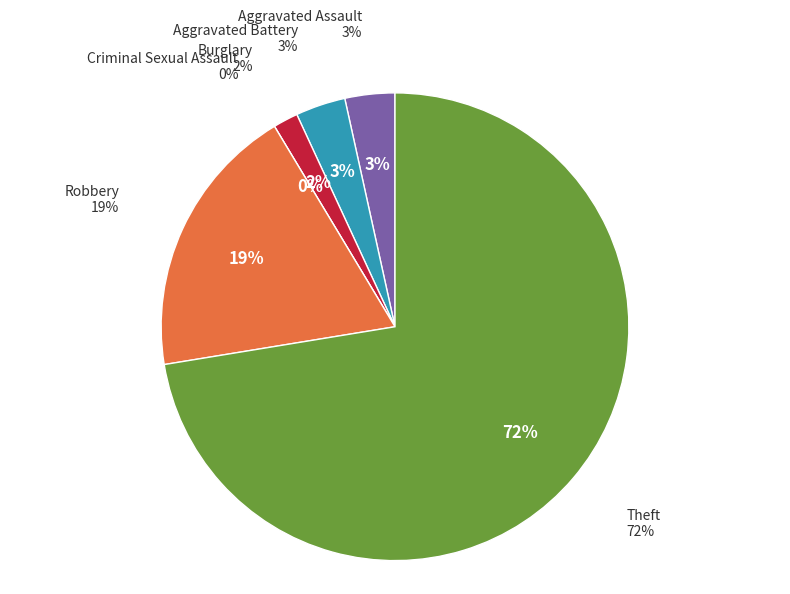

Which slice is the largest?

Theft